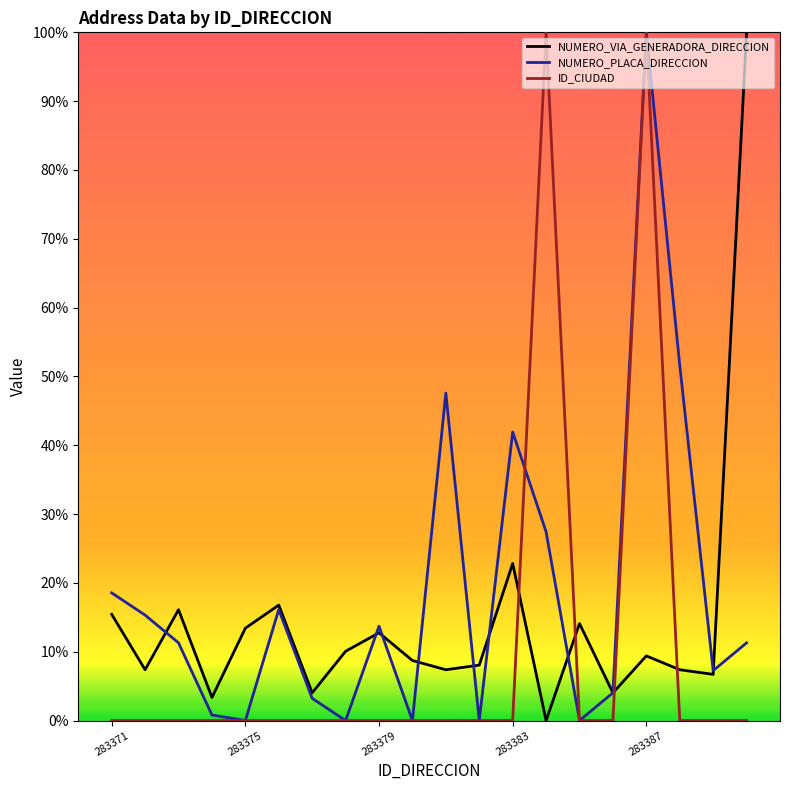

After their last crossing, which series has the higher values: NUMERO_VIA_GENERADORA_DIRECCION or NUMERO_PLACA_DIRECCION?

NUMERO_VIA_GENERADORA_DIRECCION